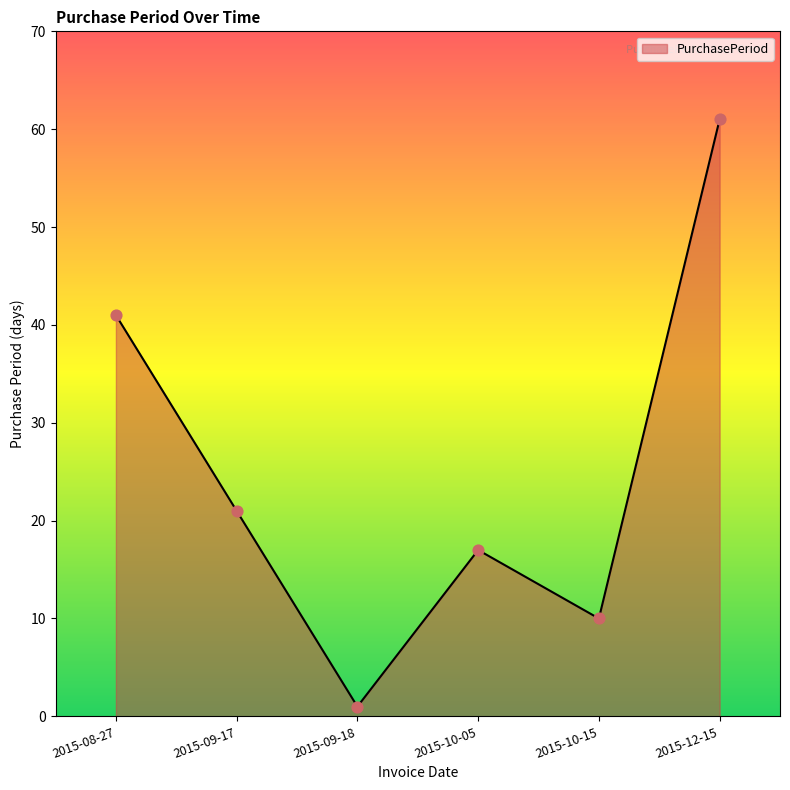

Which has a higher value, 2015-10-05 or 2015-08-27?

2015-08-27